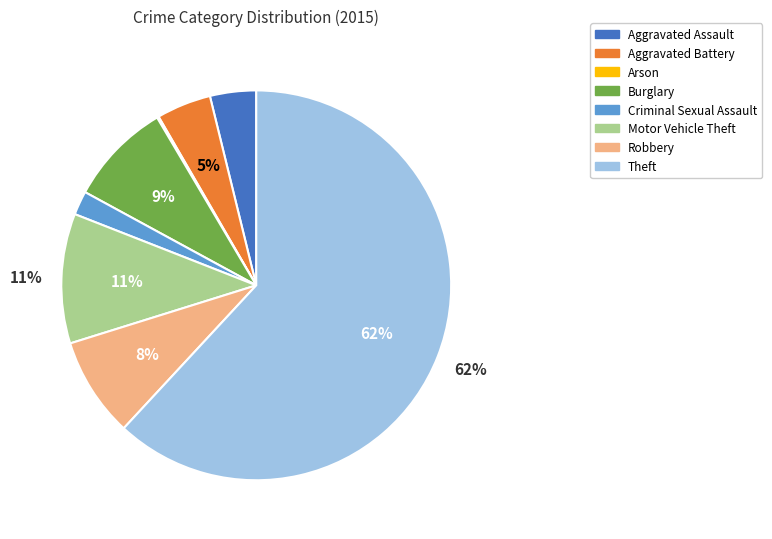

Is the sum of Criminal Sexual Assault and Motor Vehicle Theft greater than half?

No